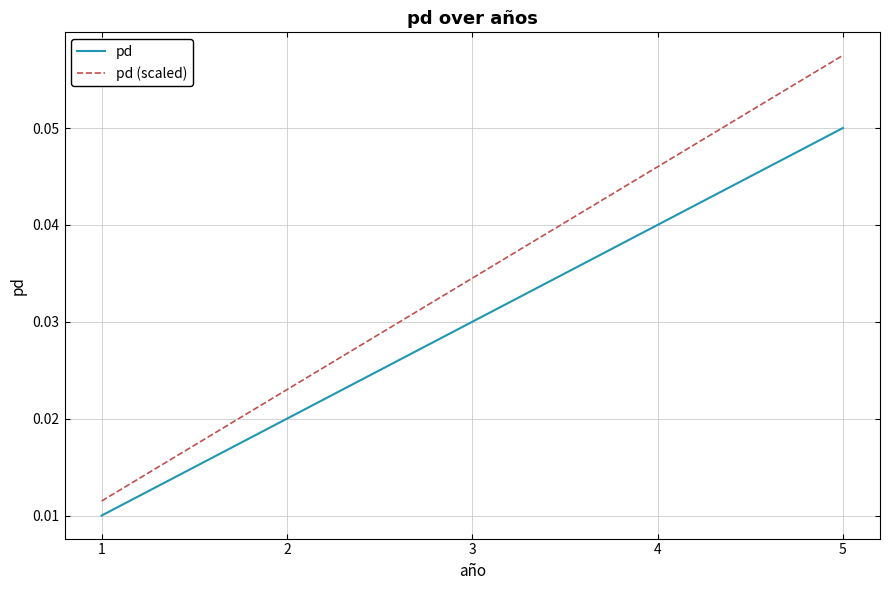

Rank the series at 3 from lowest to highest value.

pd, pd (scaled)